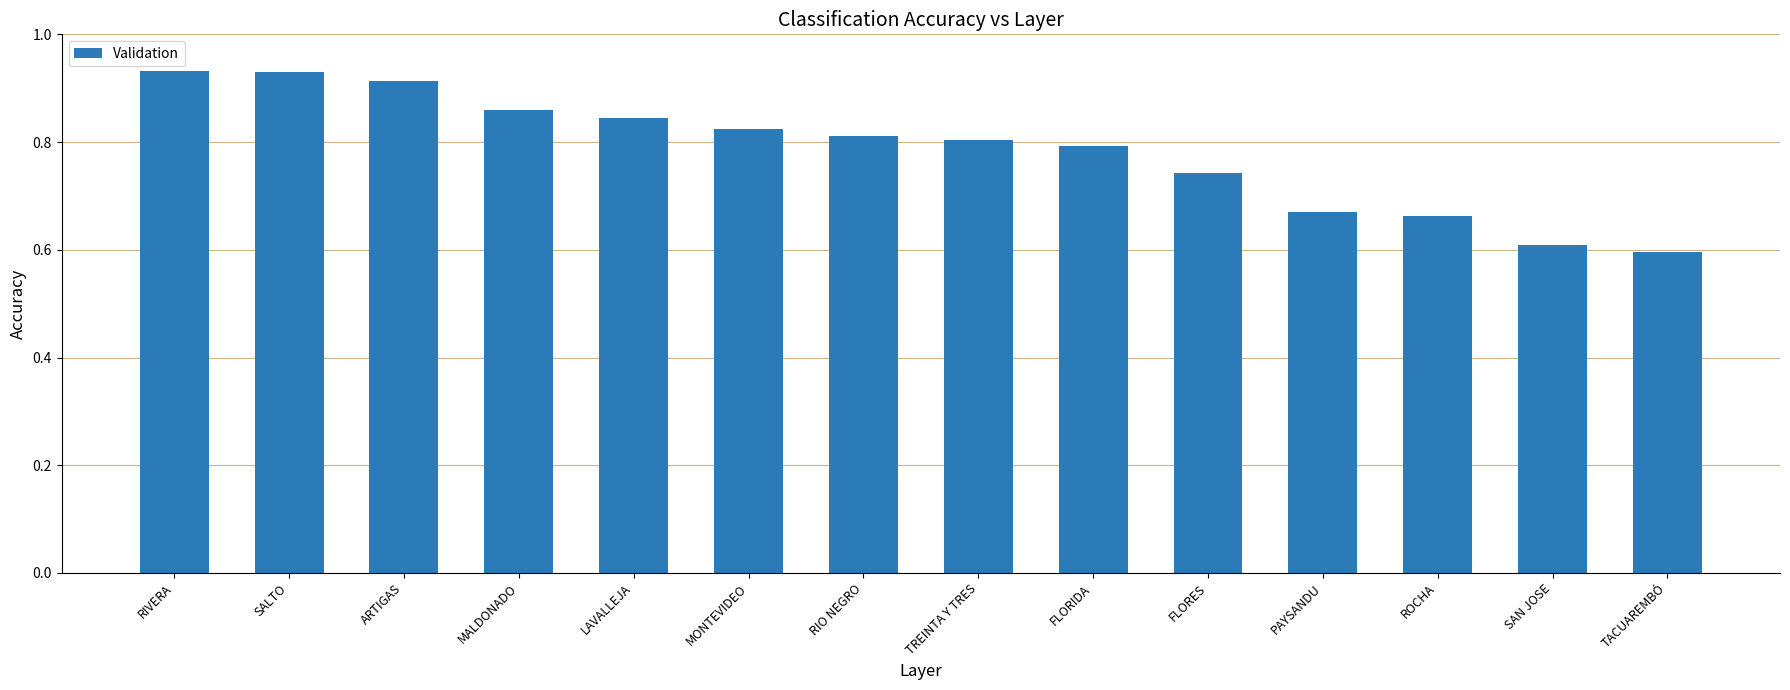

What is the label of the 11th bar from the left?

PAYSANDU